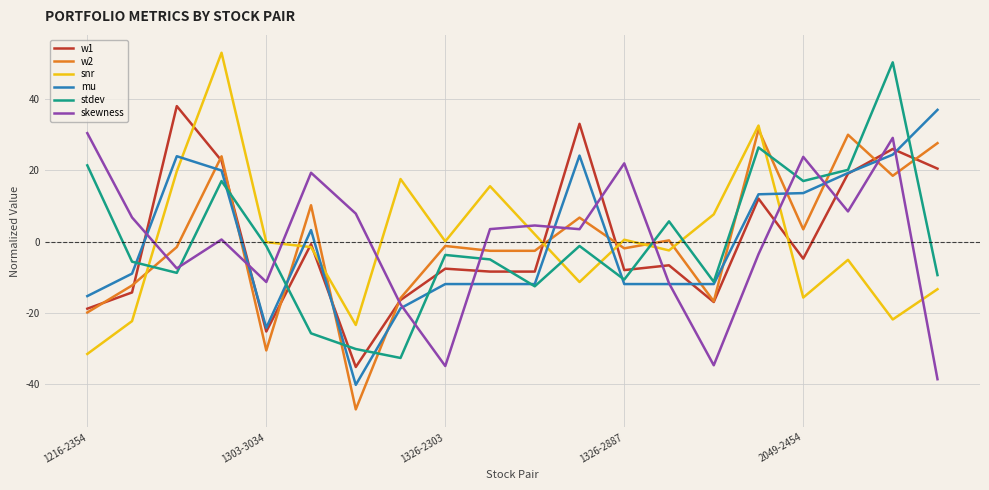

Which series ends up on top after the final intersection of mu and w2?

mu